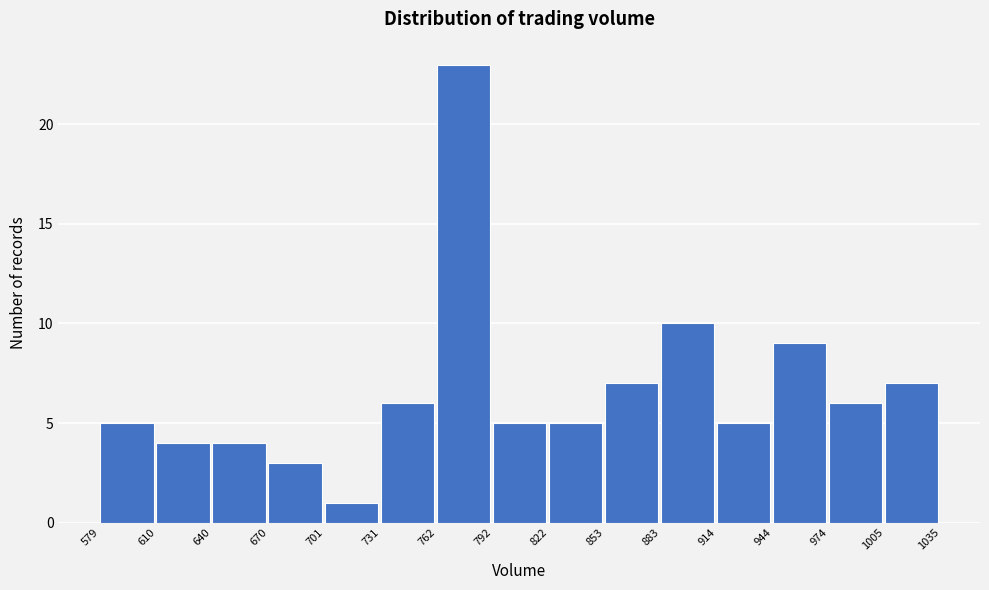

Reading left to right, list every bar in this chart as the range it spans on the x-axis followed by its height. The values are not printed on the chart, so give them approximately, as read against the axis.

579 to 610: 5
610 to 640: 4
640 to 670: 4
670 to 701: 3
701 to 731: 1
731 to 762: 6
762 to 792: 23
792 to 822: 5
822 to 853: 5
853 to 883: 7
883 to 914: 10
914 to 944: 5
944 to 974: 9
974 to 1005: 6
1005 to 1035: 7